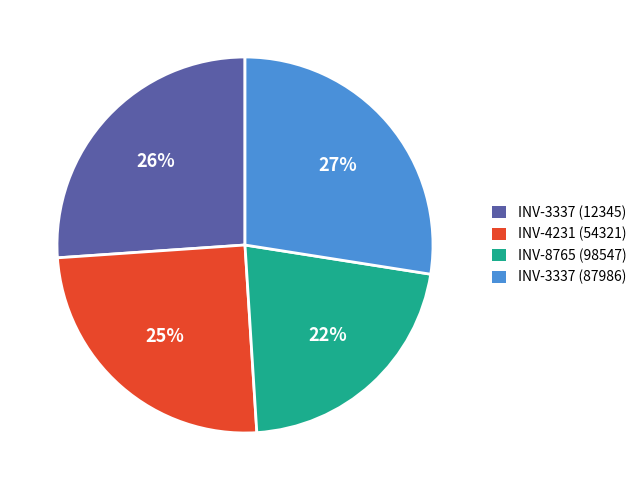

To the nearest percent, what percentage of the pie is INV-3337 (12345)?

26%